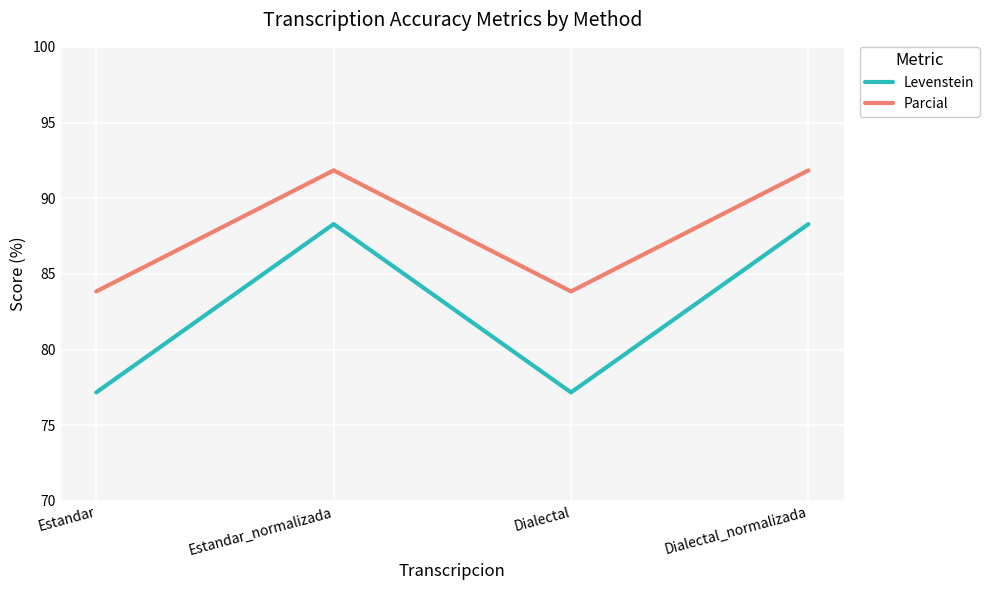

Reading left to right, list all the values displayed in this chart.

Levenstein: 77.2	88.3	77.2	88.3
Parcial: 83.8	91.8	83.8	91.8